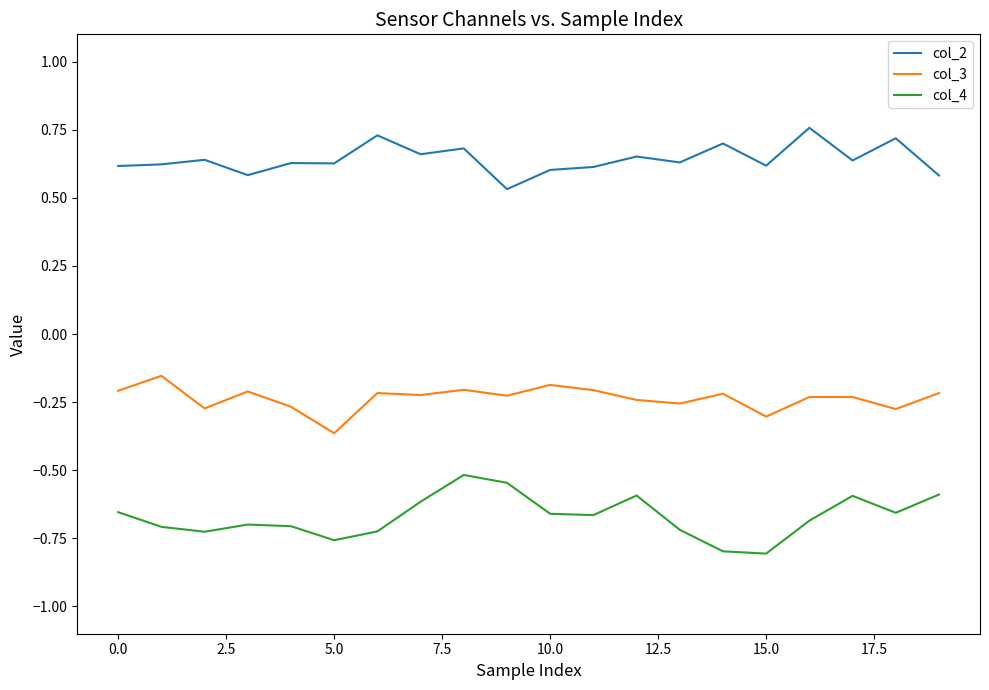

Rank the series by their average value, from highest to lowest.

col_2, col_3, col_4